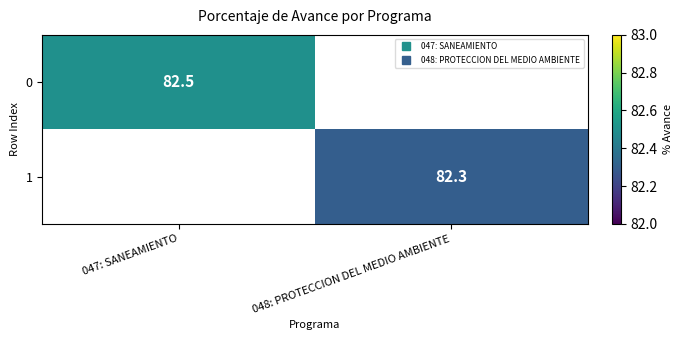

How many values in 1 are above zero?

1